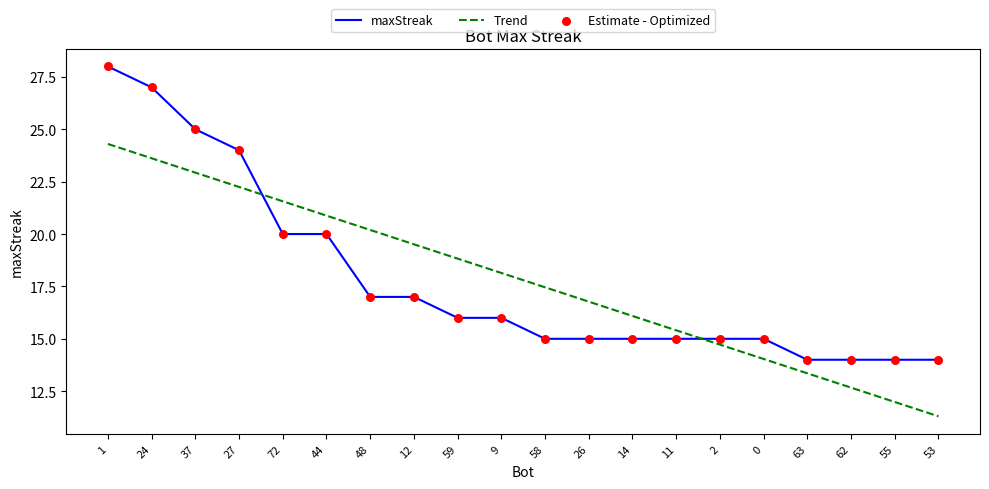

Which series changed the most between 12 and 53?

Trend